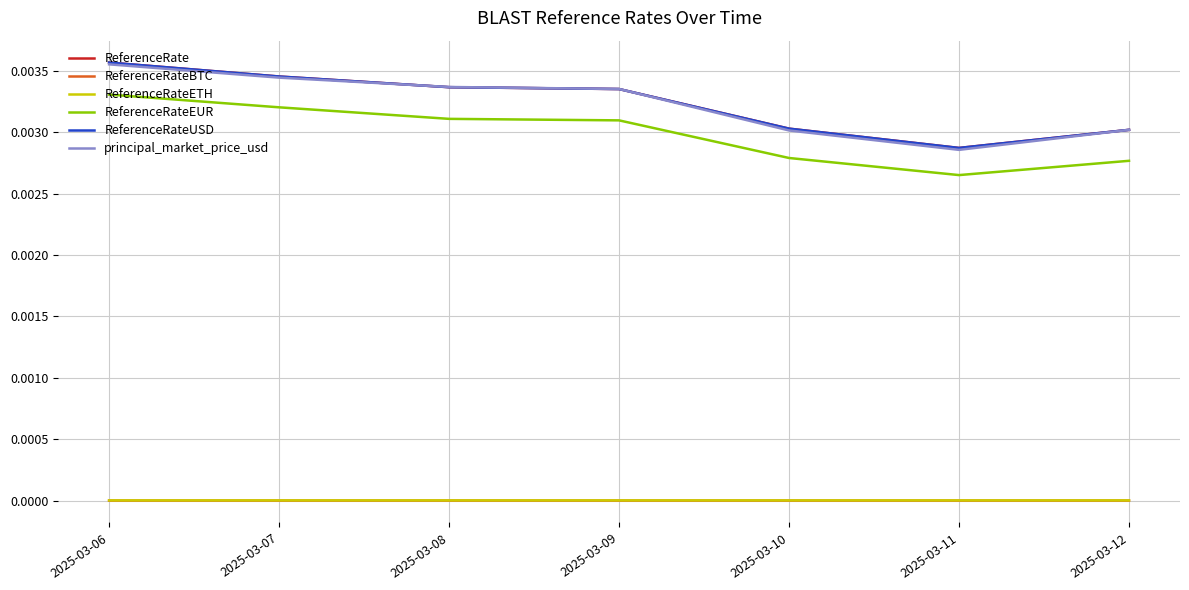

Does the chart have visible grid lines?

Yes